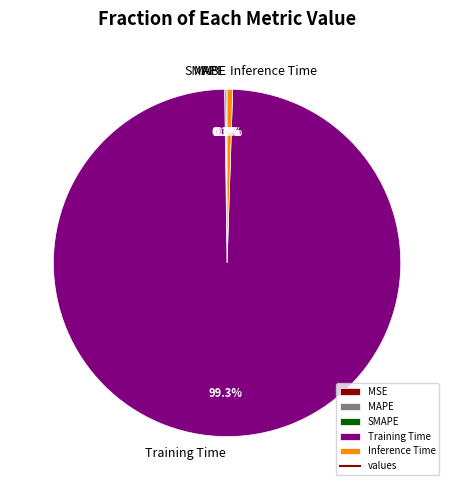

Does Training Time represent more than half of the total?

Yes